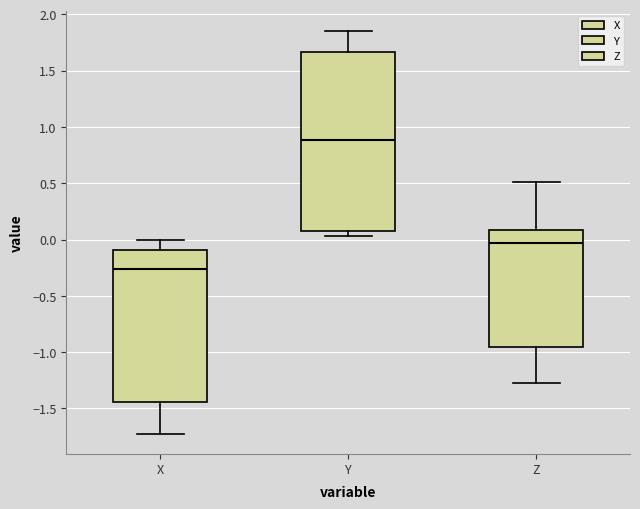

Reading left to right, read every box against the y-axis: the position of its median line, the range the box covers, and the ends of its whiskers. The values are not printed on the chart, so give them approximately, as read against the axis.

X: median -0.25, box -1.45 to -0.10, whiskers -1.70 to 0.00
Y: median 0.90, box 0.10 to 1.65, whiskers 0.05 to 1.85
Z: median -0.05, box -0.95 to 0.10, whiskers -1.25 to 0.50